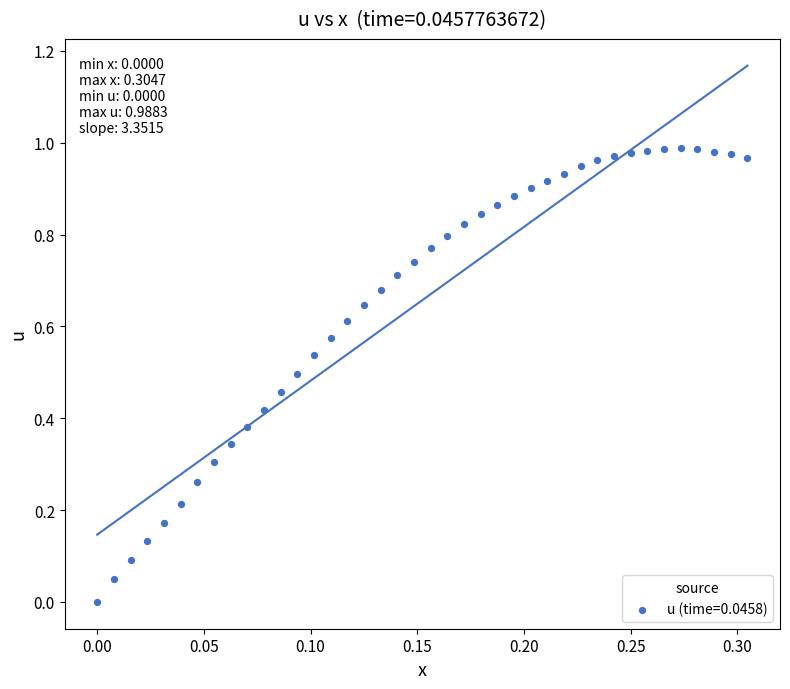

How many points are shown in the scatter plot?

40